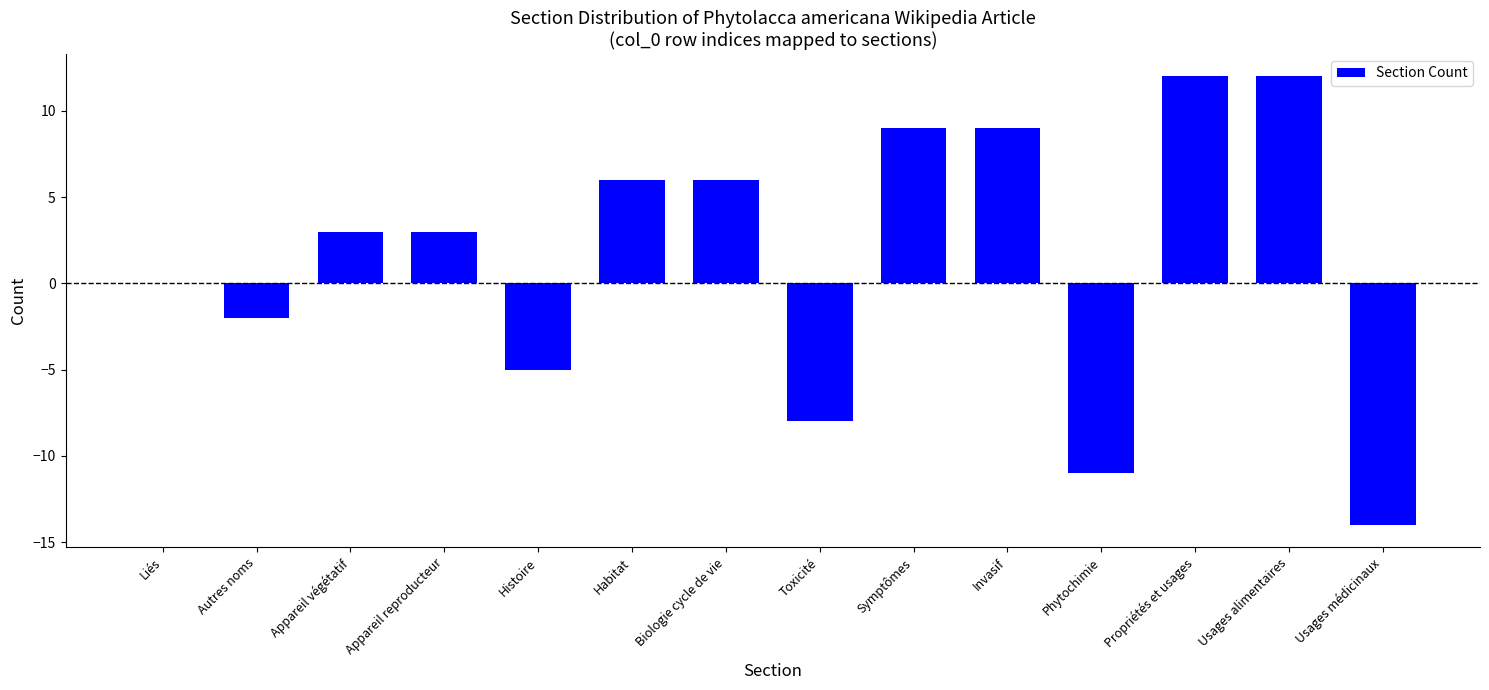

What is the sum of all values?

20